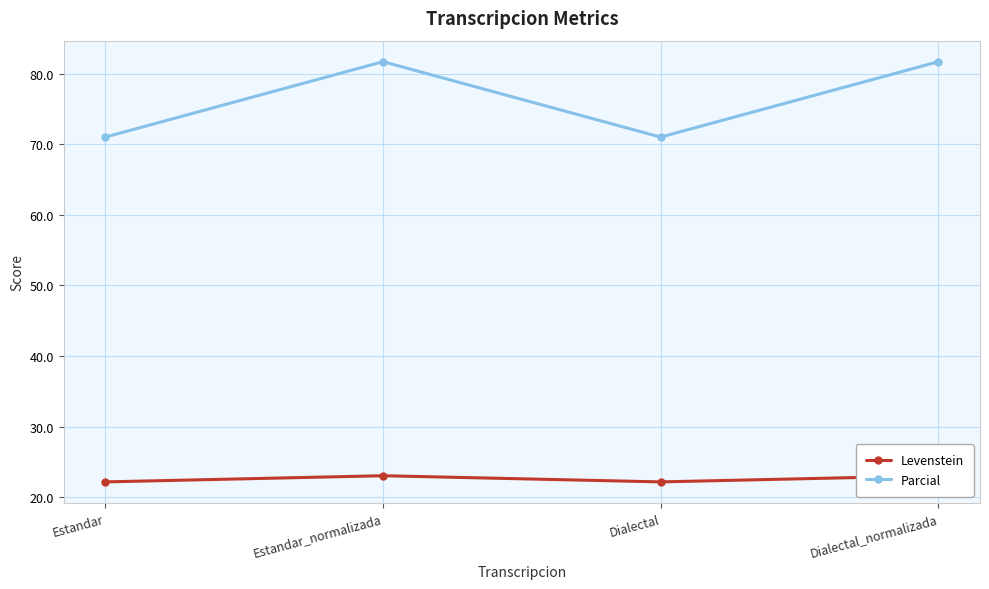

Reading left to right, list all the values displayed in this chart.

Levenstein: Estandar=22.1	Estandar_normalizada=23.0	Dialectal=22.1	Dialectal_normalizada=23.0
Parcial: Estandar=71.0	Estandar_normalizada=81.7	Dialectal=71.0	Dialectal_normalizada=81.7